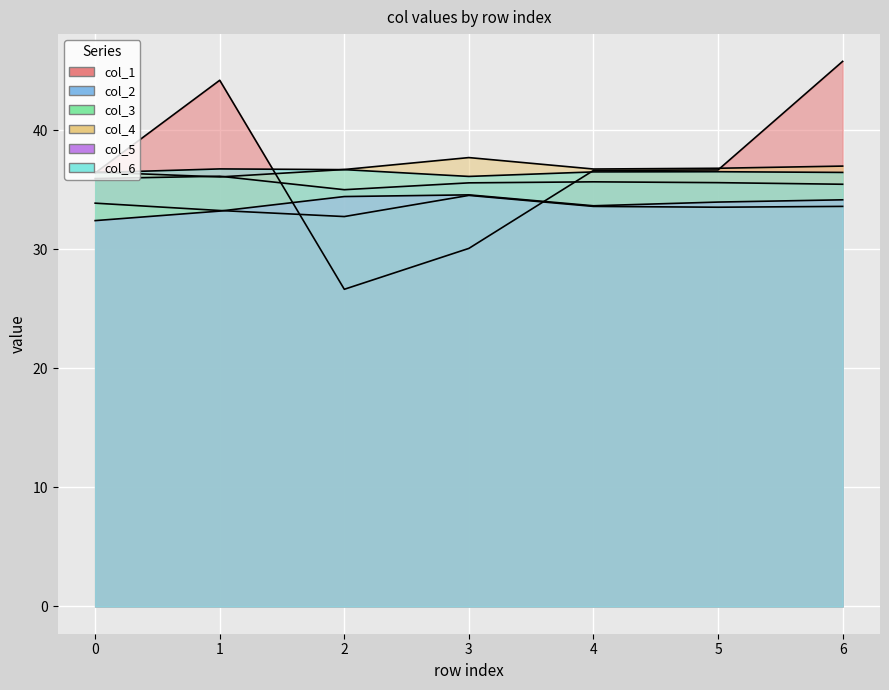

Which series has the largest range (max minus min)?

col_1